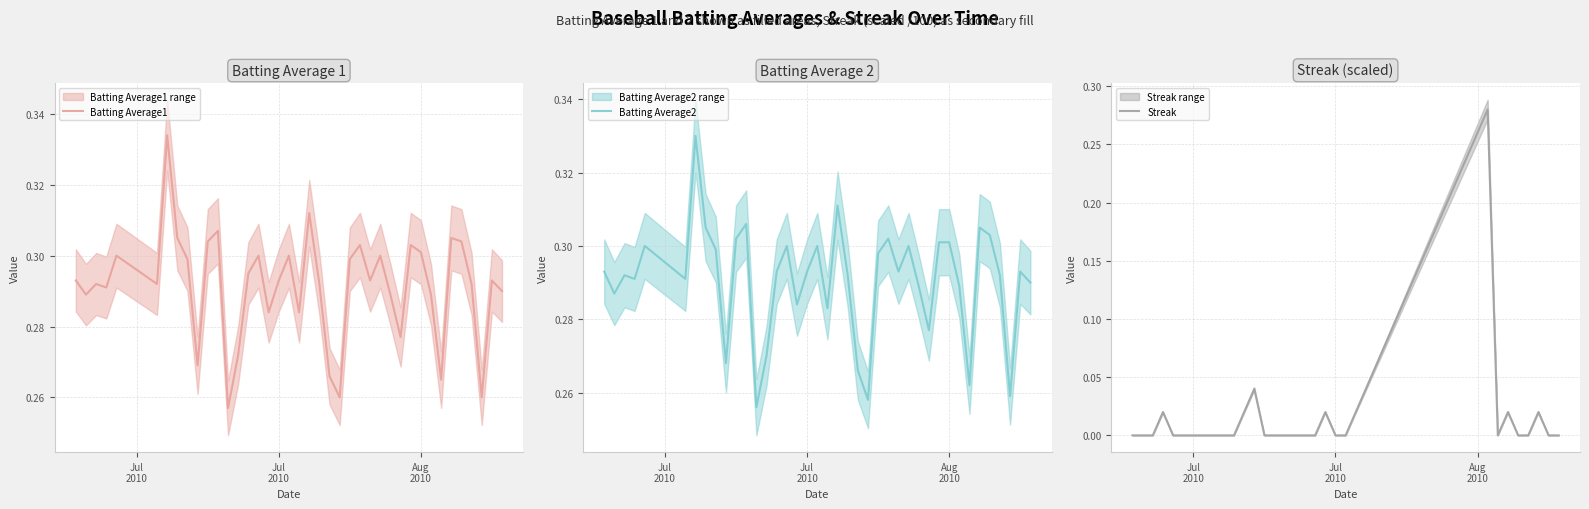

What is the difference between the second highest and second lowest values in the Batting Average1 series?

0.1